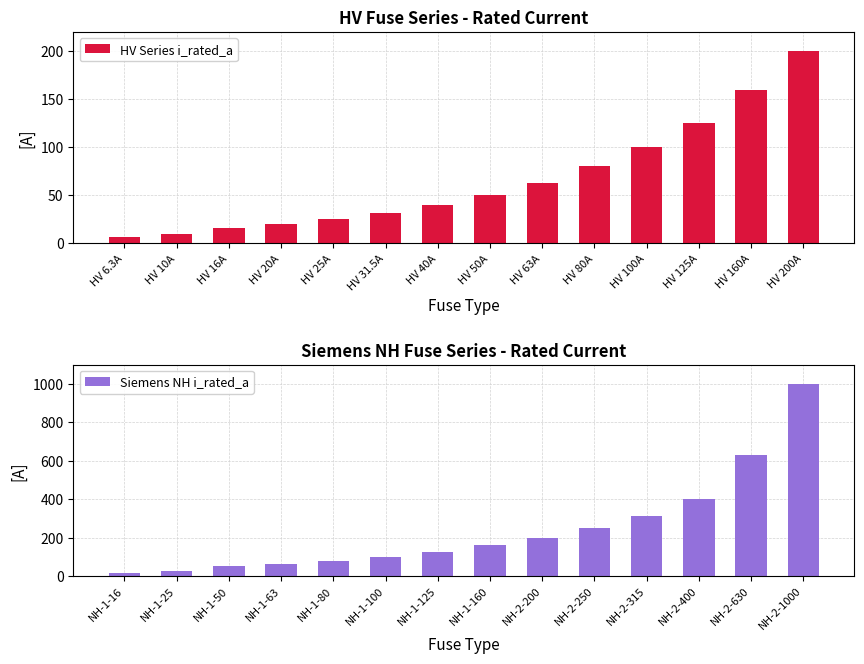

Does the chart contain stacked bars?

No